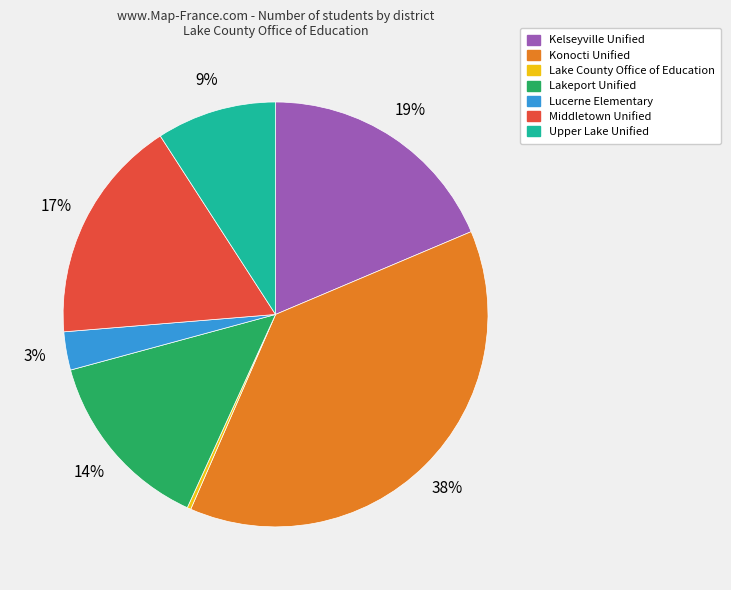

How many slices are in this pie chart?

7